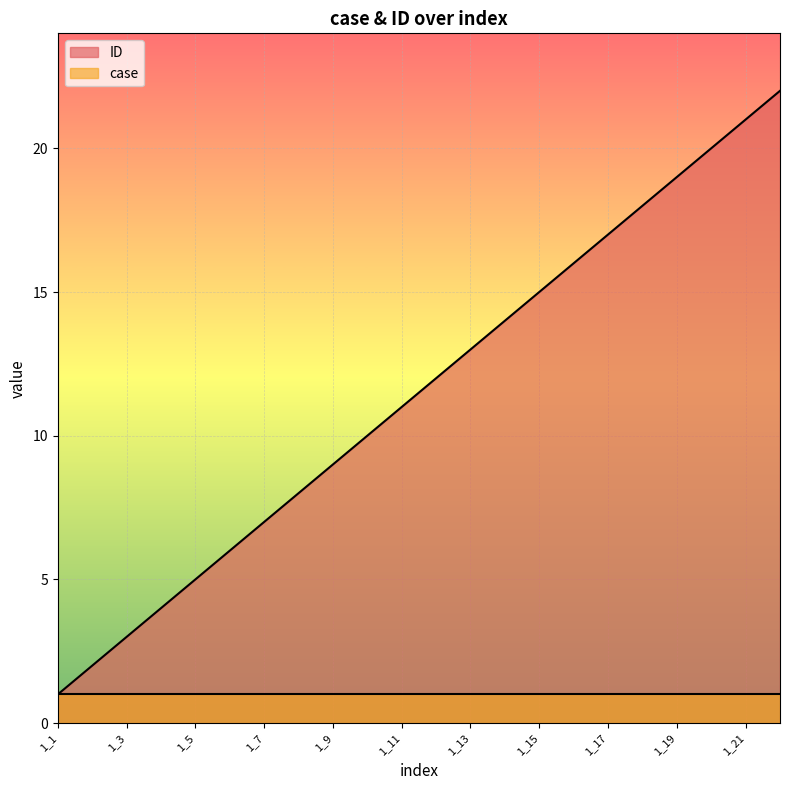

Does the chart display data point markers on the line(s)?

No